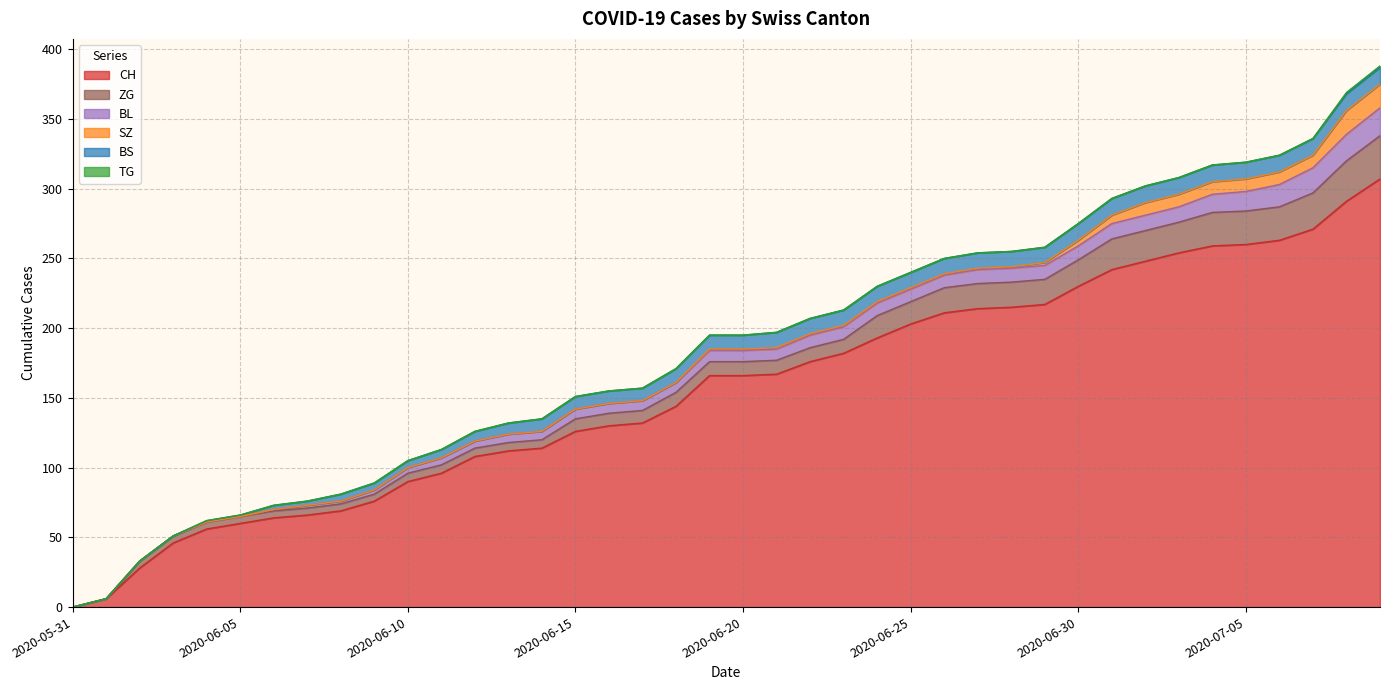

Is it true that BS equals 12 at 2020-07-03?

True